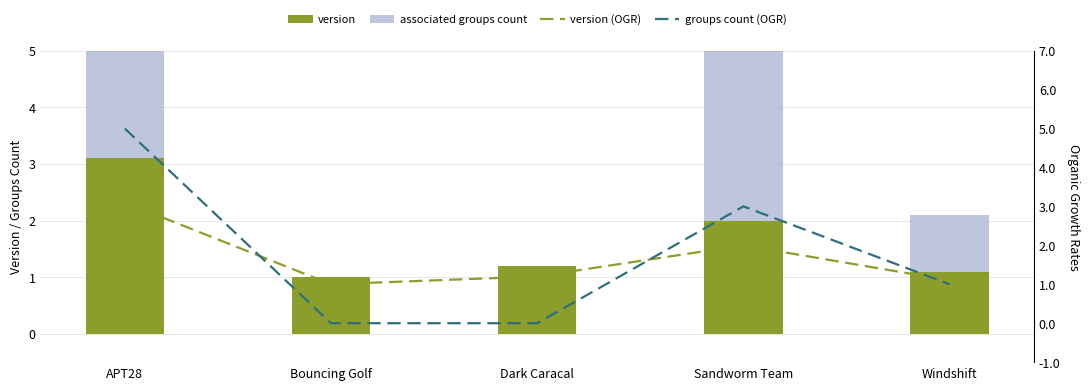

Is the value of version (OGR) at Sandworm Team greater than the value of version at Windshift?

Yes